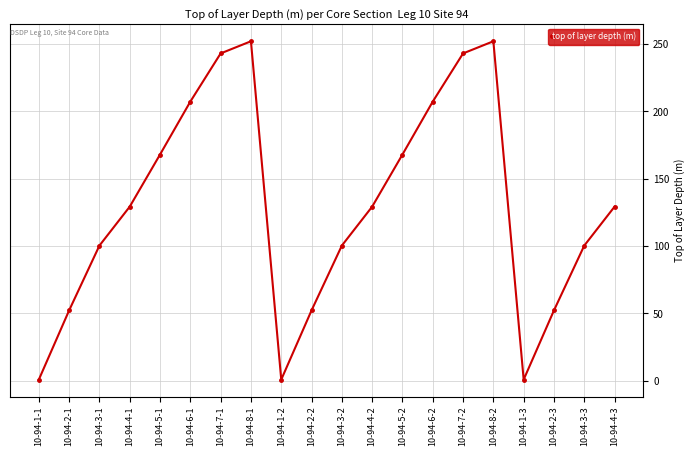

What is the greatest value displayed?

252.1